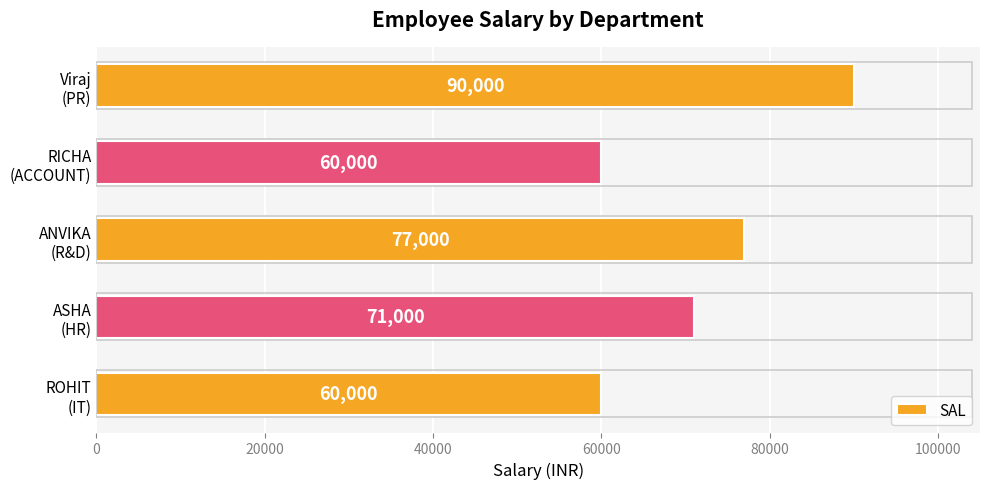

How many values are between 60000 and 77000?

4